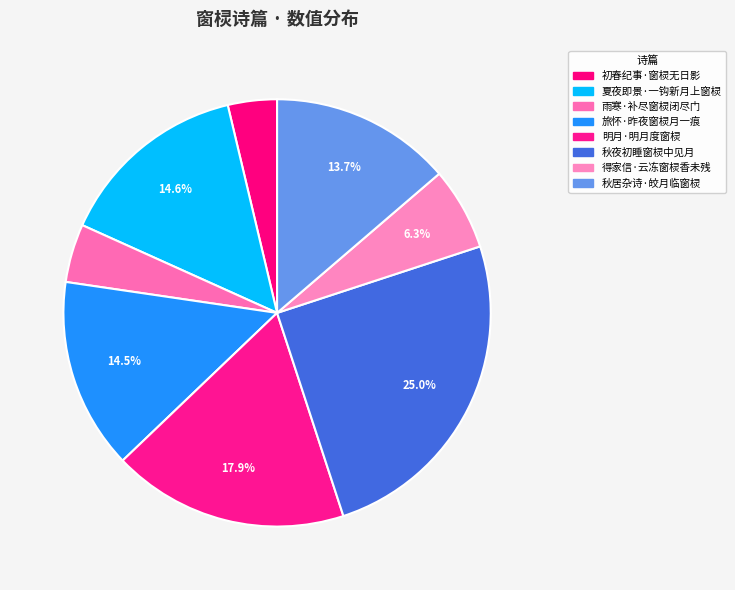

Rank the categories by value from highest to lowest.

秋夜初睡窗棂中见月, 明月·明月度窗棂, 夏夜即景·一钩新月上窗棂, 旅怀·昨夜窗棂月一痕, 秋居杂诗·皎月临窗棂, 得家信·云冻窗棂香未残, 雨寒·补尽窗棂闭尽门, 初春纪事·窗棂无日影